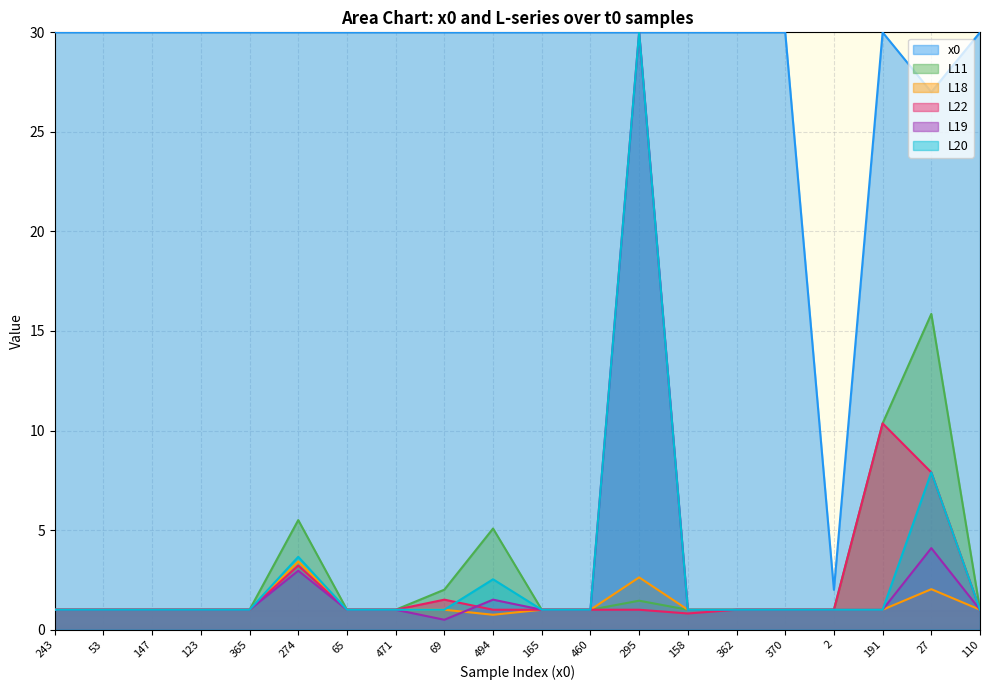

What is the difference between the maximum and minimum values in the L22 series?

9.5